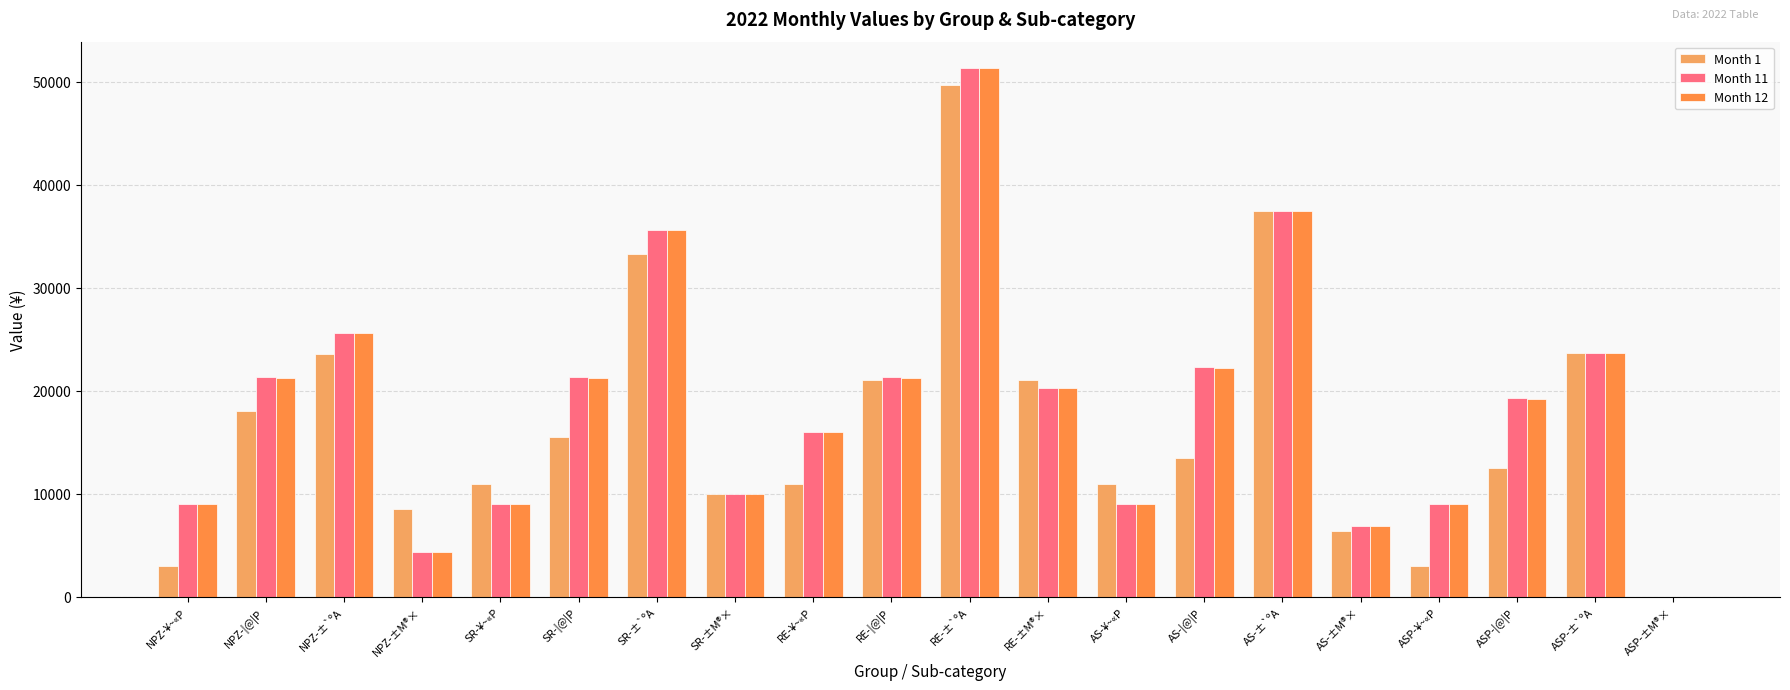

Are the bars horizontal?

No